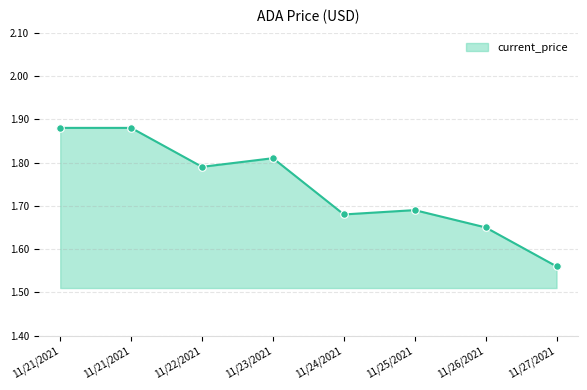

Is this an area chart (filled region under the line)?

Yes